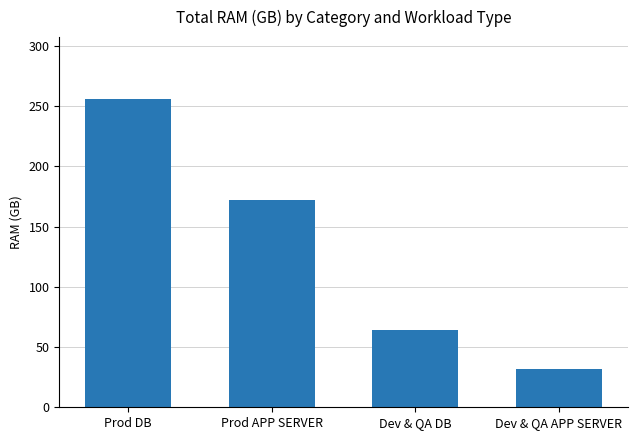

What position from the left is Dev & QA DB?

3